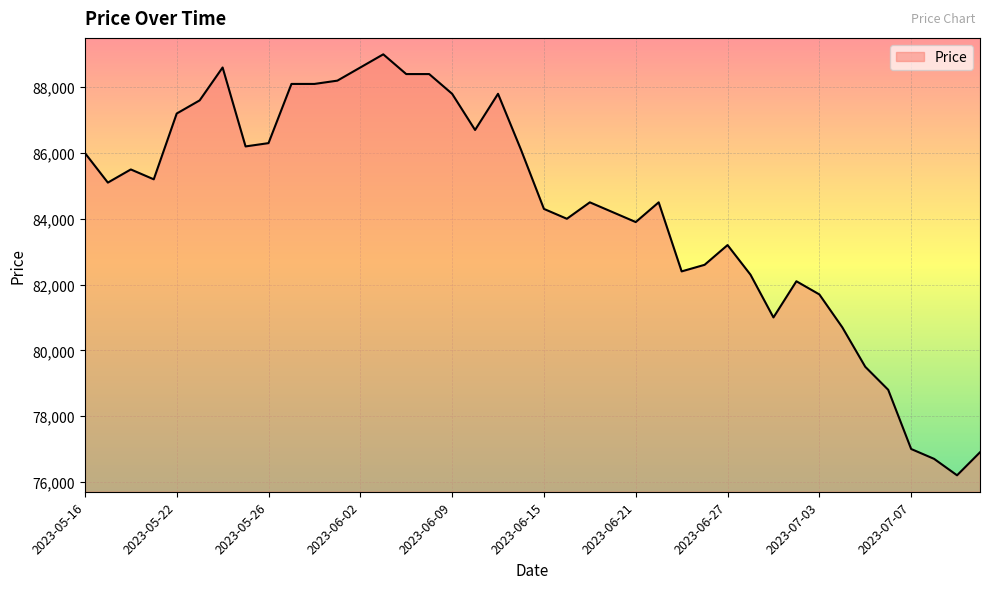

What is the greatest value displayed?

89000